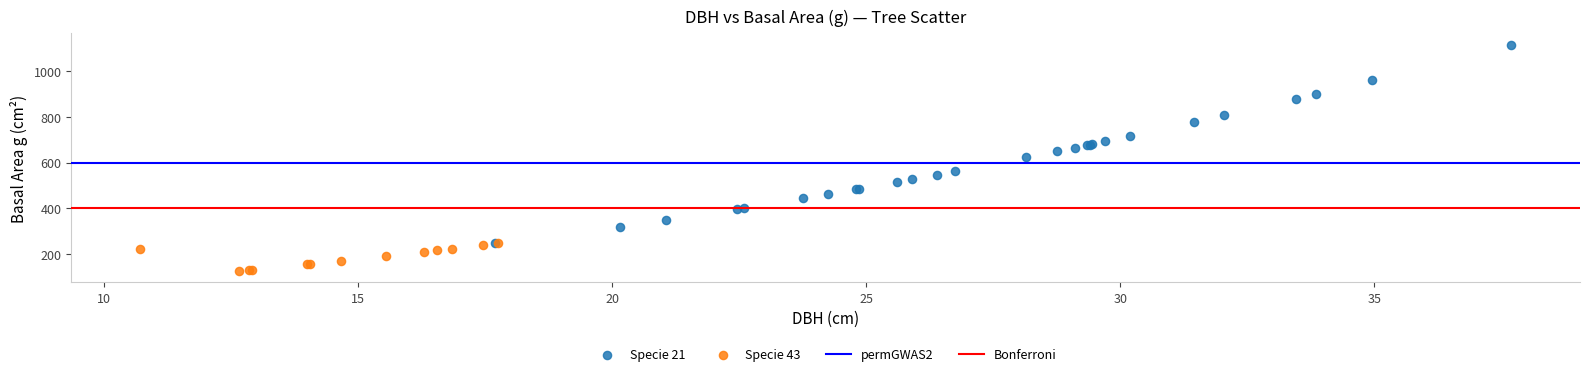

Which series has the largest Y range (max minus min)?

Specie 21